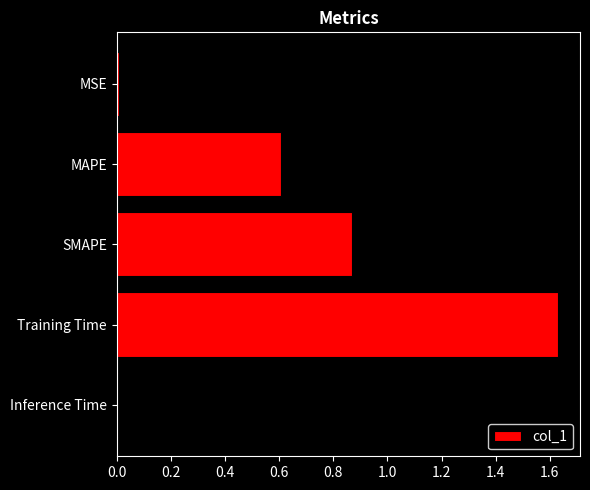

What is the label of the 1st bar from the bottom?

Inference Time